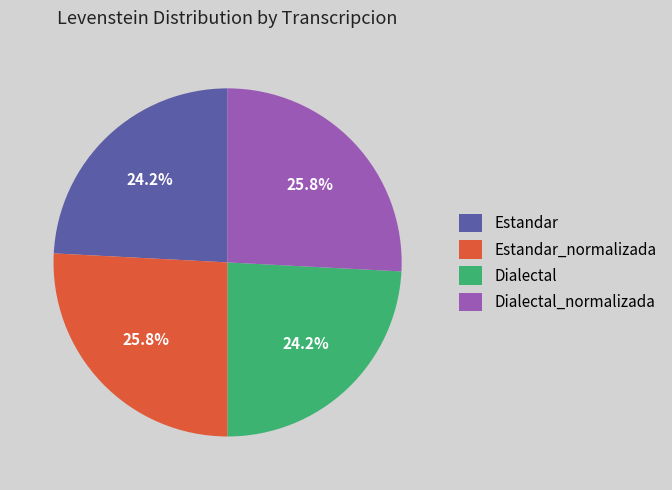

Between Estandar_normalizada and Estandar, which is larger?

Estandar_normalizada